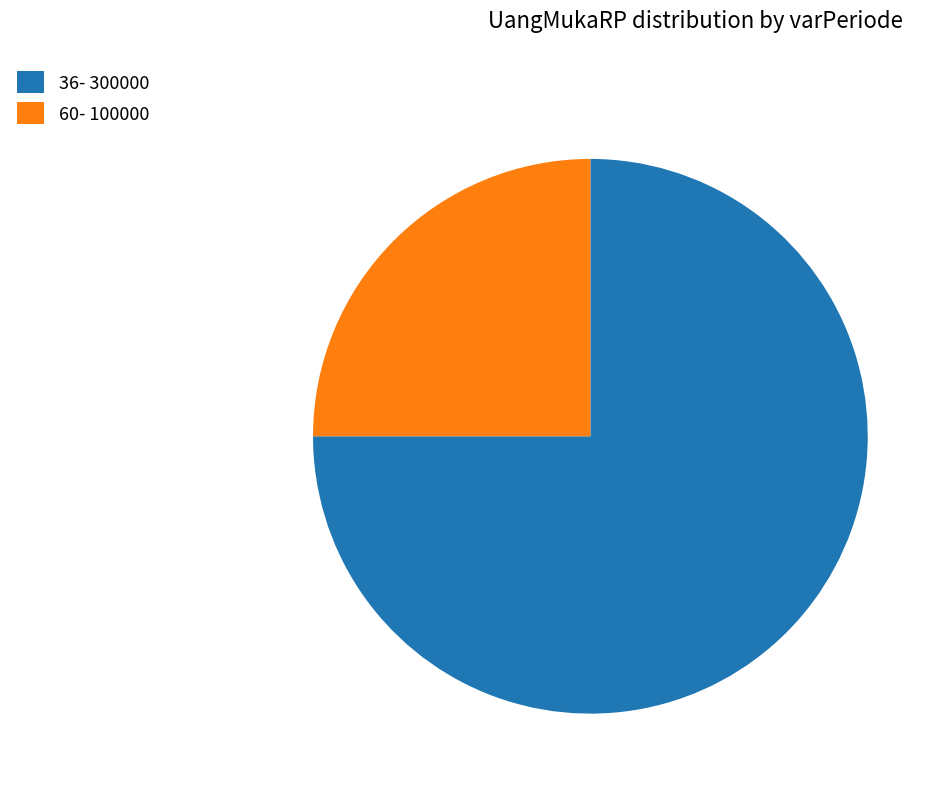

Is 36- 300000 the majority of the pie?

Yes